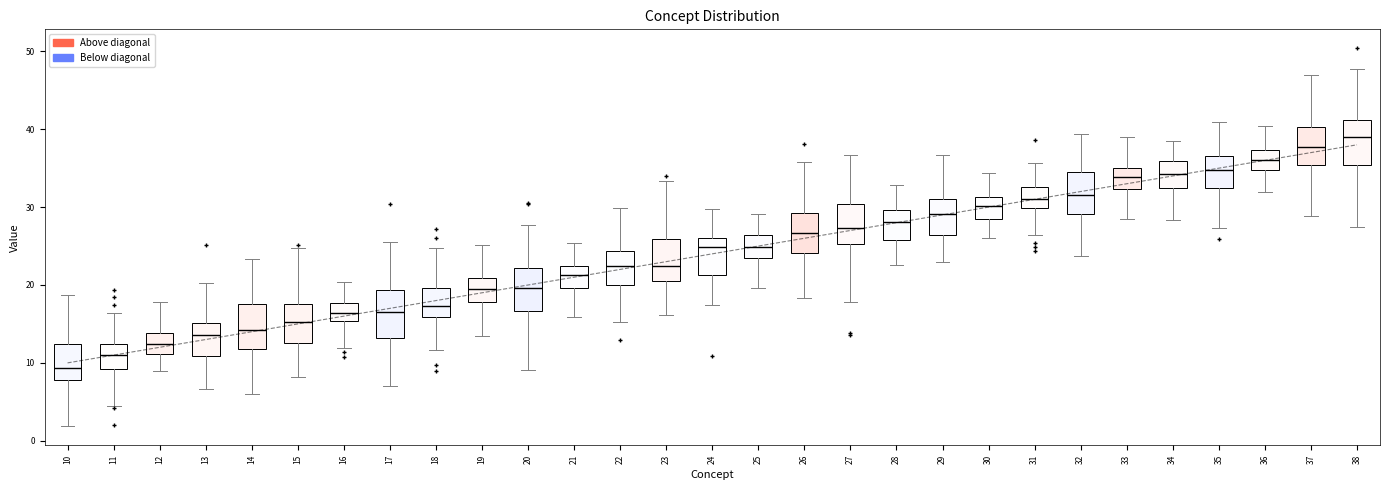

Reading left to right, read every box against the y-axis: the position of its median line, the range the box covers, and the ends of its whiskers. The values are not printed on the chart, so give them approximately, as read against the axis.

10: median 9, box 8 to 12, whiskers 2 to 19
11: median 11, box 9 to 12, whiskers 4 to 16
12: median 12, box 11 to 14, whiskers 9 to 18
13: median 14, box 11 to 15, whiskers 7 to 20
14: median 14, box 12 to 18, whiskers 6 to 23
15: median 15, box 13 to 18, whiskers 8 to 25
16: median 16, box 15 to 18, whiskers 12 to 20
17: median 17, box 13 to 19, whiskers 7 to 26
18: median 17, box 16 to 20, whiskers 12 to 25
19: median 20, box 18 to 21, whiskers 13 to 25
20: median 20, box 17 to 22, whiskers 9 to 28
21: median 21, box 20 to 23, whiskers 16 to 25
22: median 22, box 20 to 24, whiskers 15 to 30
23: median 22, box 21 to 26, whiskers 16 to 33
24: median 25, box 21 to 26, whiskers 17 to 30
25: median 25, box 23 to 26, whiskers 20 to 29
26: median 27, box 24 to 29, whiskers 18 to 36
27: median 27, box 25 to 30, whiskers 18 to 37
28: median 28, box 26 to 30, whiskers 23 to 33
29: median 29, box 26 to 31, whiskers 23 to 37
30: median 30, box 28 to 31, whiskers 26 to 34
31: median 31, box 30 to 33, whiskers 26 to 36
32: median 32, box 29 to 35, whiskers 24 to 39
33: median 34, box 32 to 35, whiskers 28 to 39
34: median 34, box 32 to 36, whiskers 28 to 38
35: median 35, box 32 to 37, whiskers 27 to 41
36: median 36, box 35 to 37, whiskers 32 to 40
37: median 38, box 35 to 40, whiskers 29 to 47
38: median 39, box 35 to 41, whiskers 27 to 48